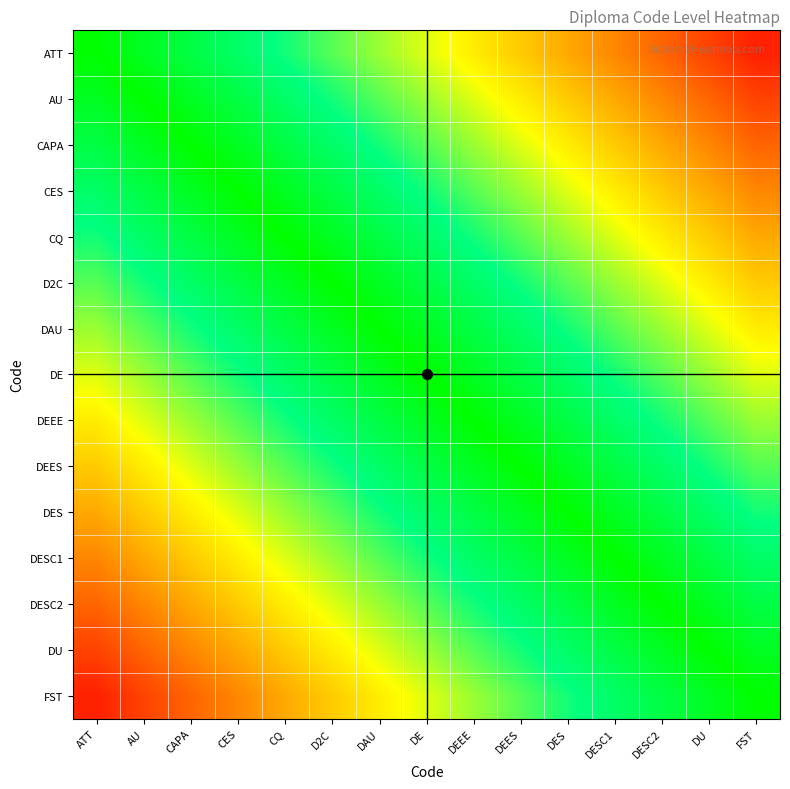

At how many categories does at least one series exceed 0?

14